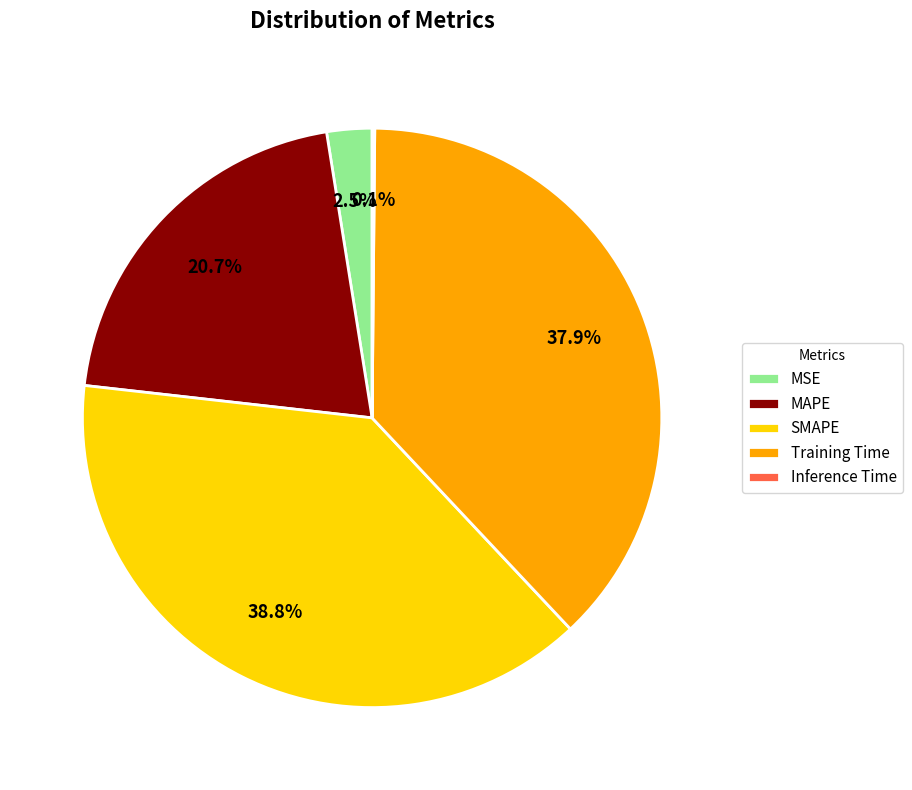

To the nearest percent, what percentage of the pie is SMAPE?

39%